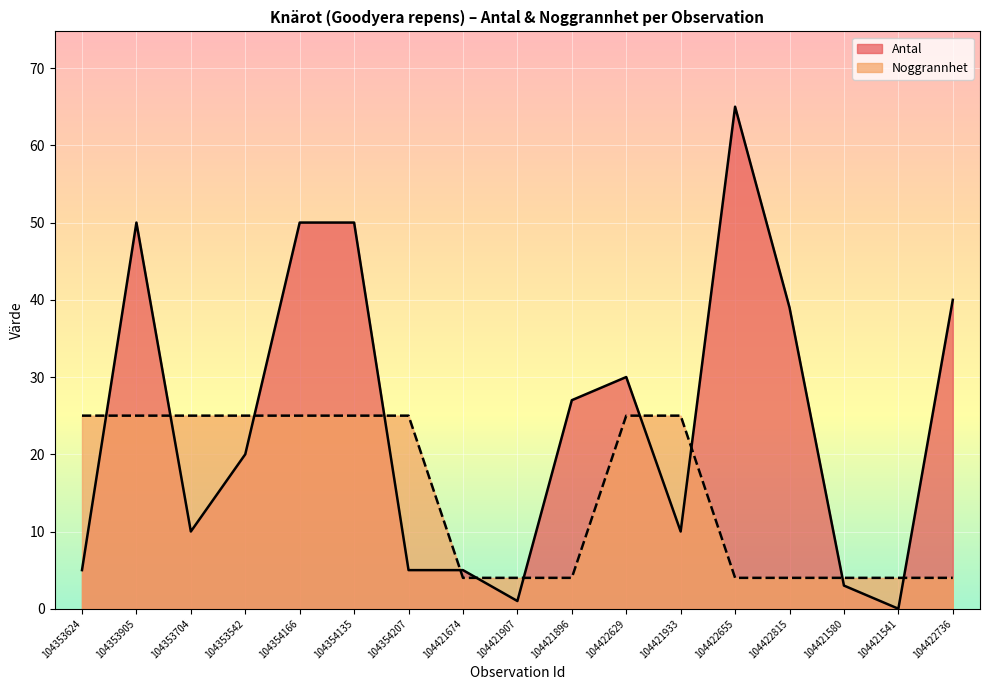

The value of Noggrannhet at 104421674 is 1. True or false?

False